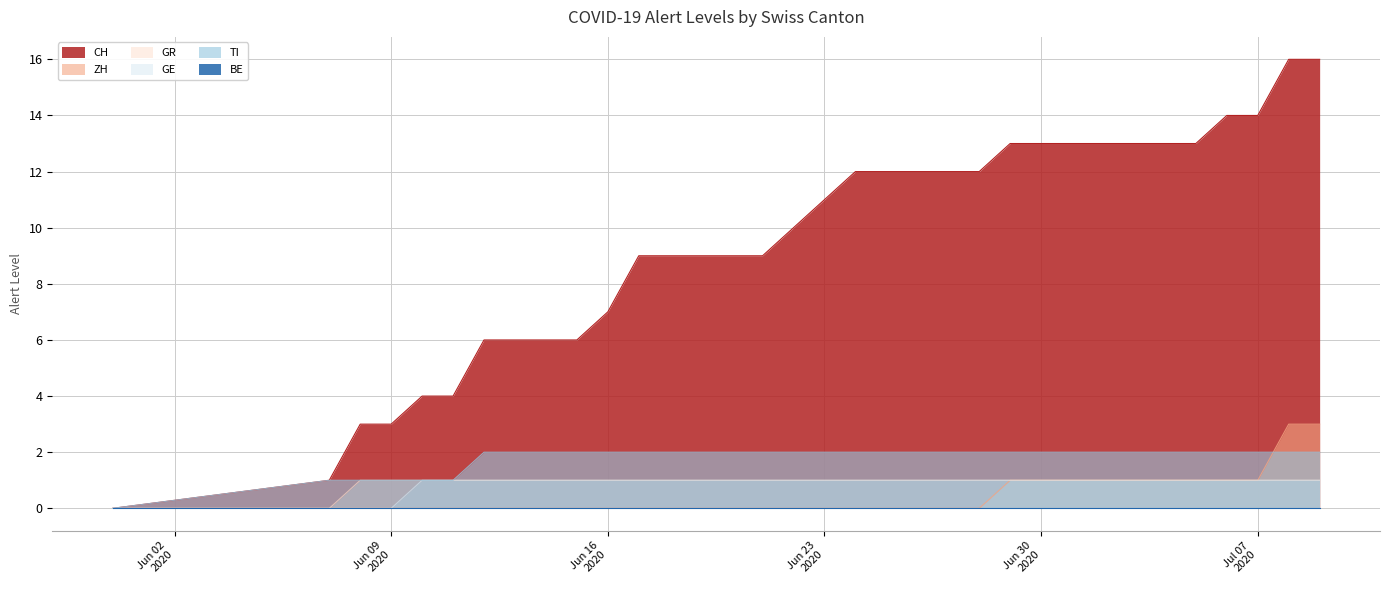

True or false: GR and TI cross at least once.

False